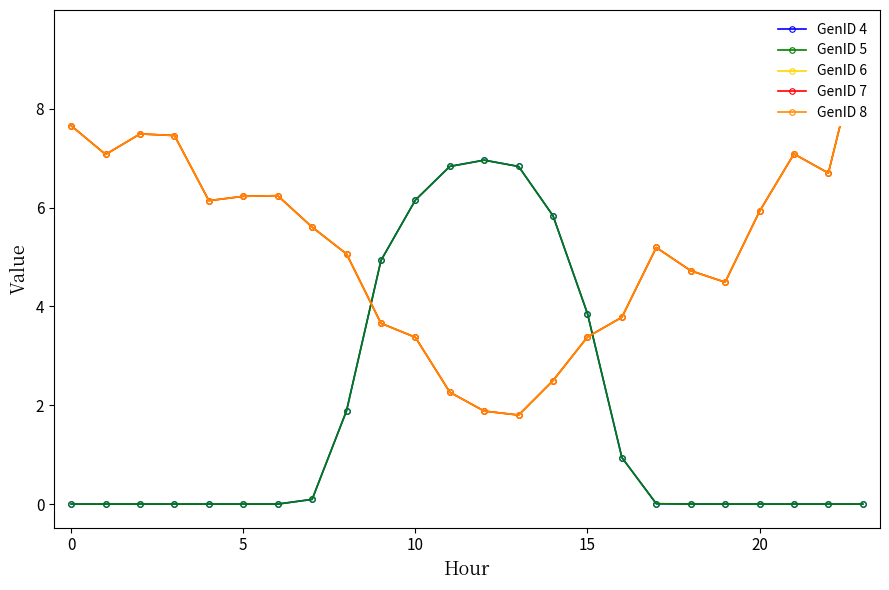

Which series has the largest range (max minus min)?

GenID 6